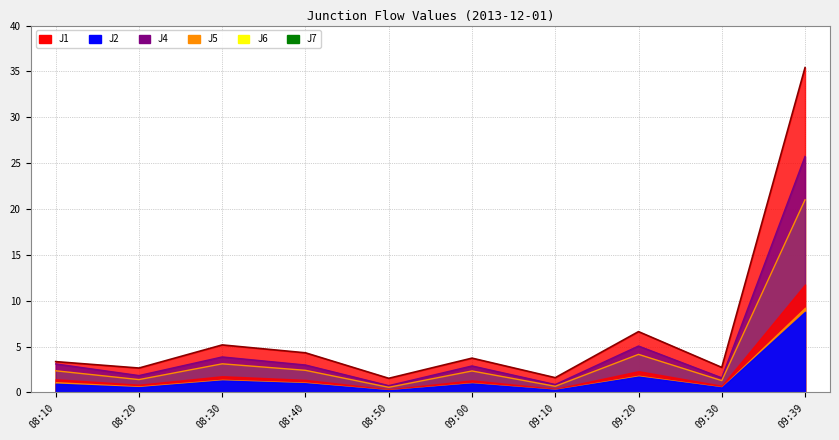

Does the chart have visible grid lines?

Yes